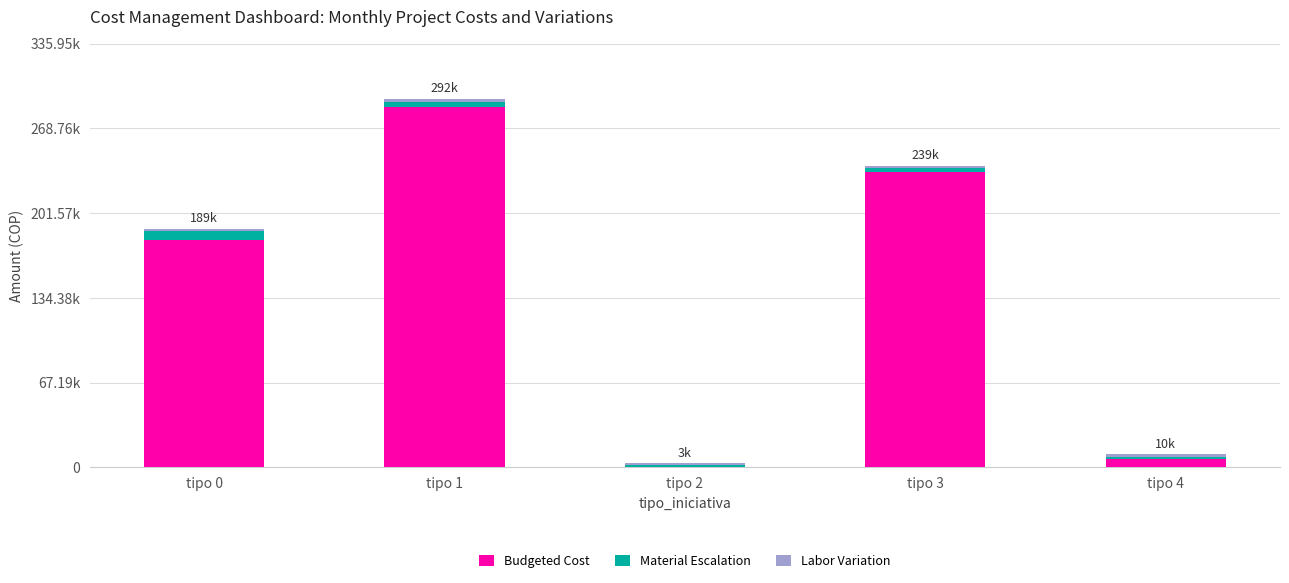

True or false: Labor Variation has a value of 620.6 at tipo 0.

False